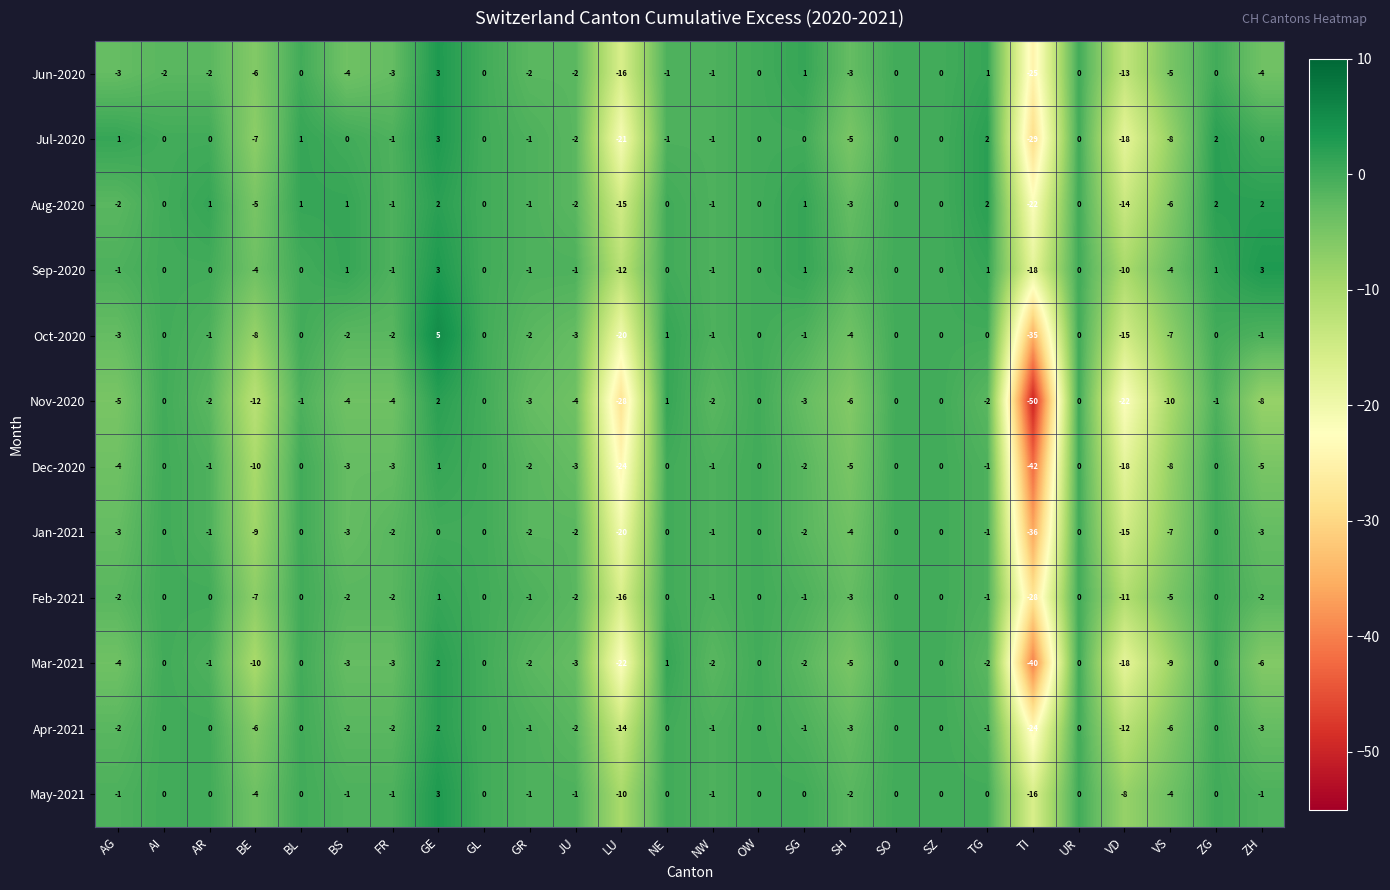

Which label corresponds to the smallest value in the chart?

TI